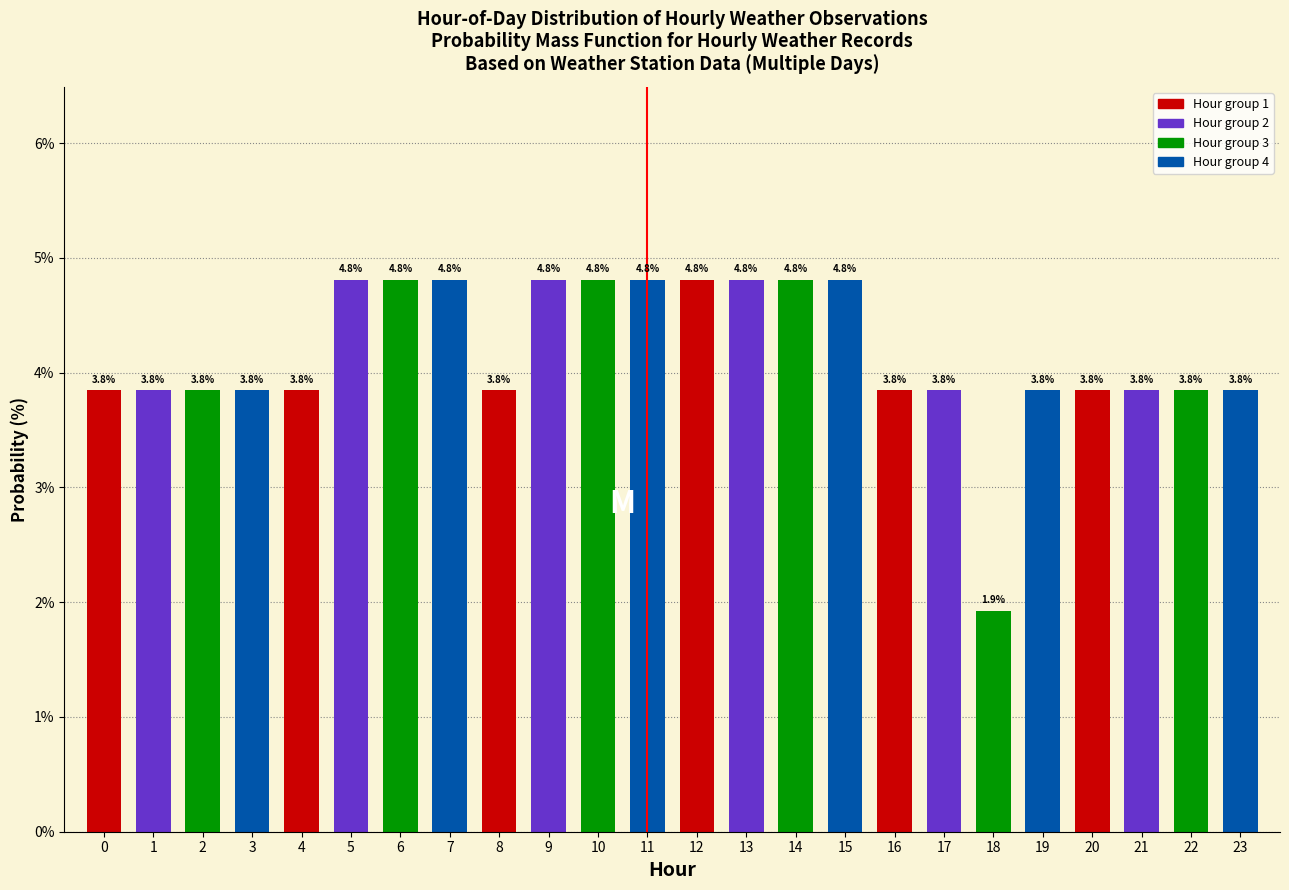

Reading right to left, extract all data points from this chart.

23=3.8	22=3.8	21=3.8	20=3.8	19=3.8	18=1.9	17=3.8	16=3.8	15=4.8	14=4.8	13=4.8	12=4.8	11=4.8	10=4.8	9=4.8	8=3.8	7=4.8	6=4.8	5=4.8	4=3.8	3=3.8	2=3.8	1=3.8	0=3.8